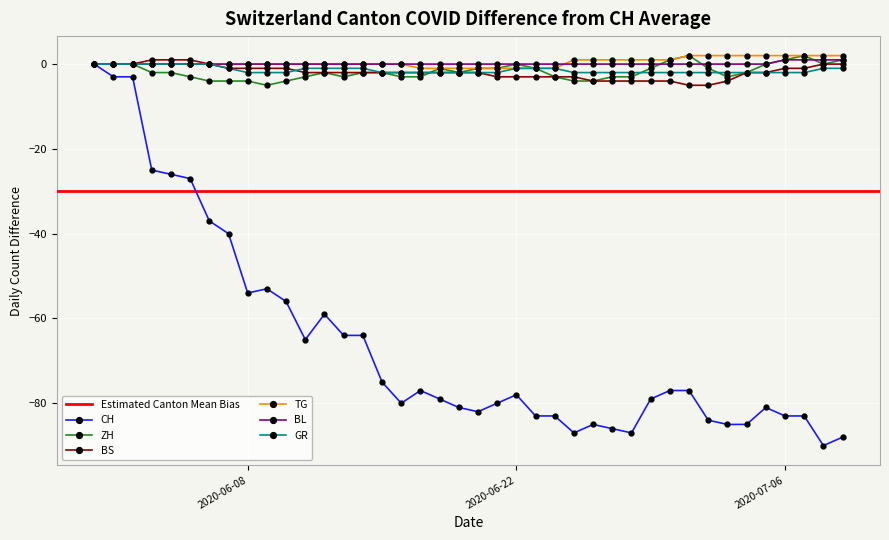

At which category does the chart reach its minimum across all series?

2020-07-08